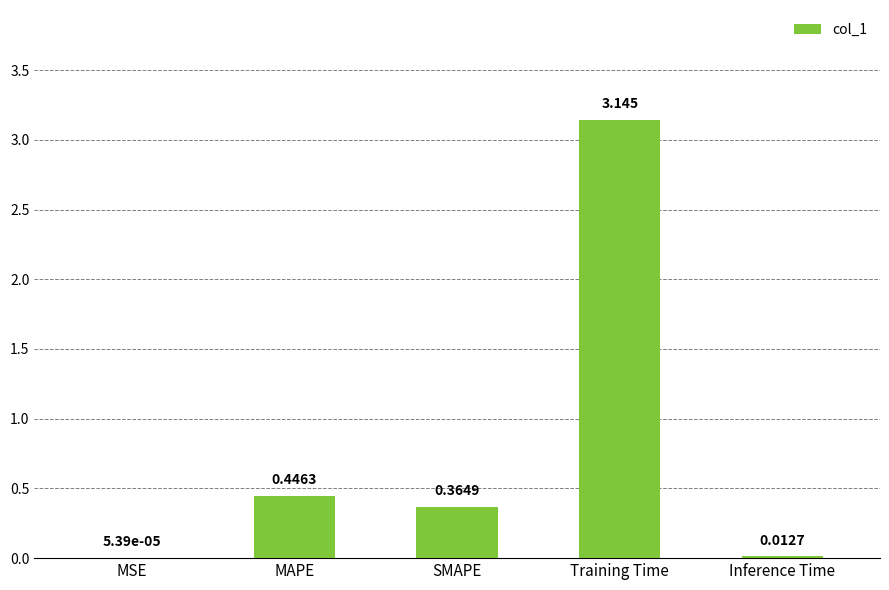

At which label is the value closest to 1?

MAPE